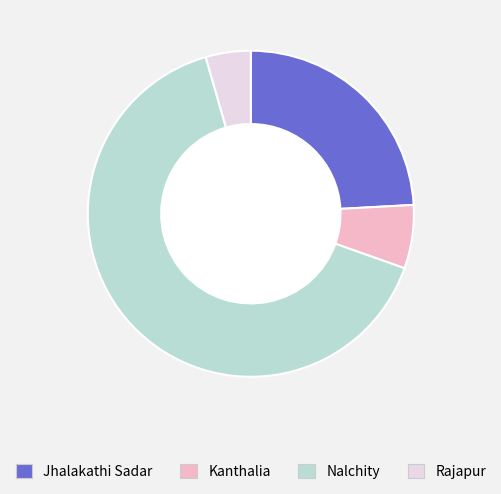

True or false: Nalchity accounts for 52% of the total.

False